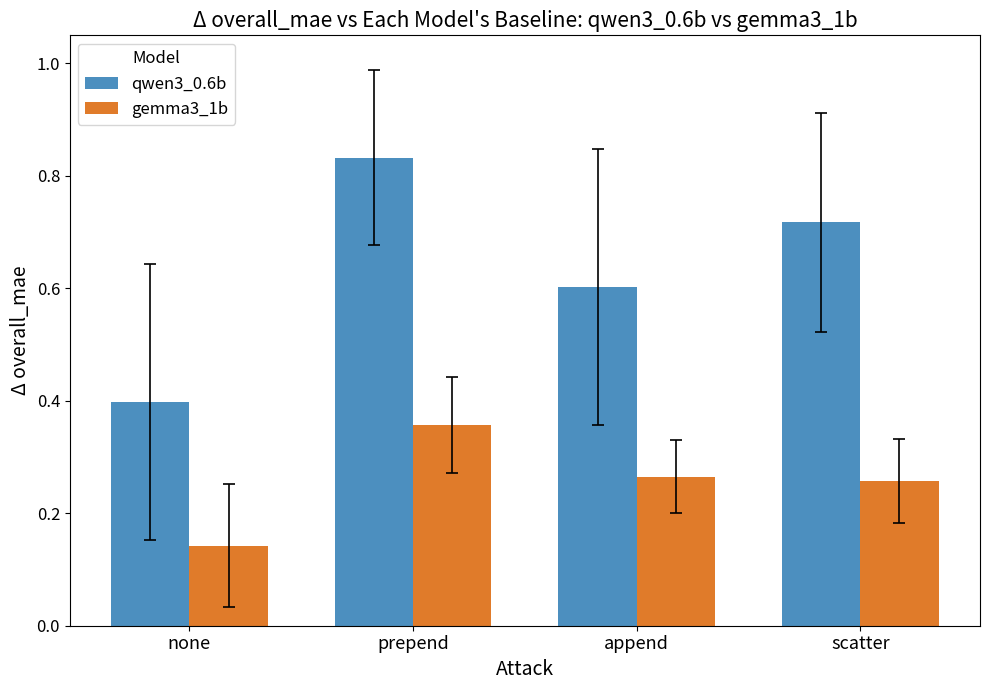

Is the value of gemma3_1b at none greater than the value of qwen3_0.6b at prepend?

No